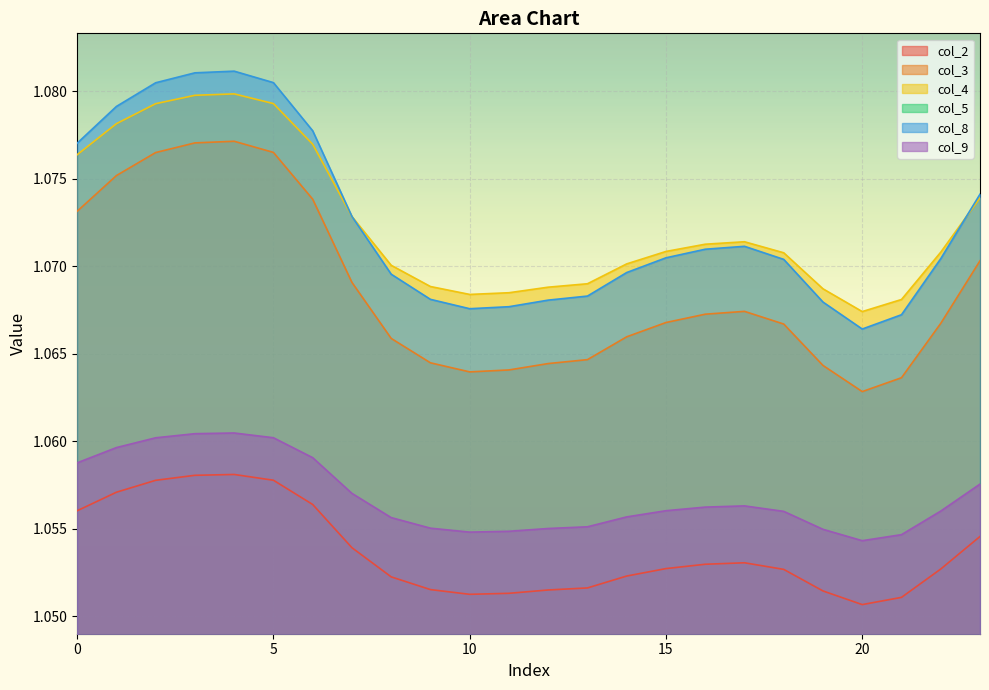

What is the total value across all series at 22?

5.3